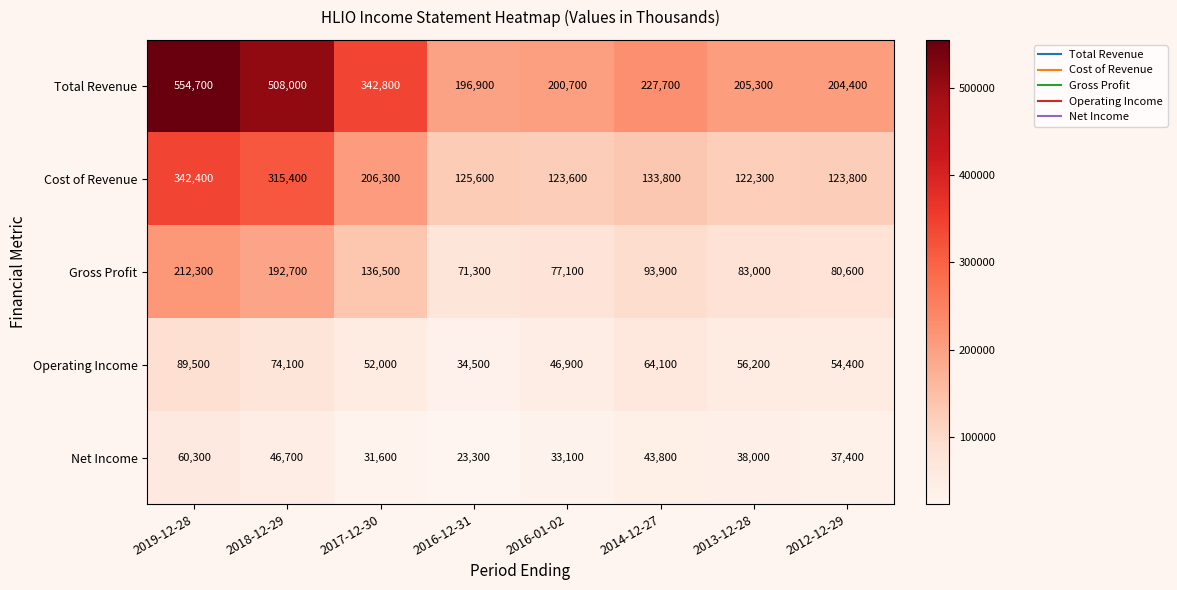

Read the Total Revenue value at 2017-12-30.

342800